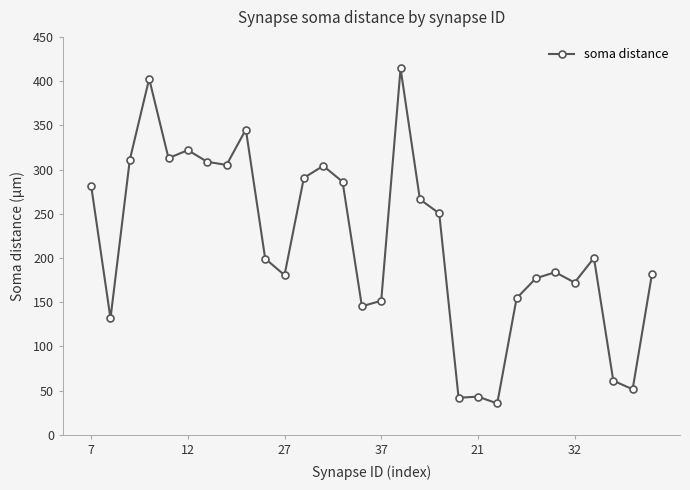

What is the smallest value displayed?

35.6